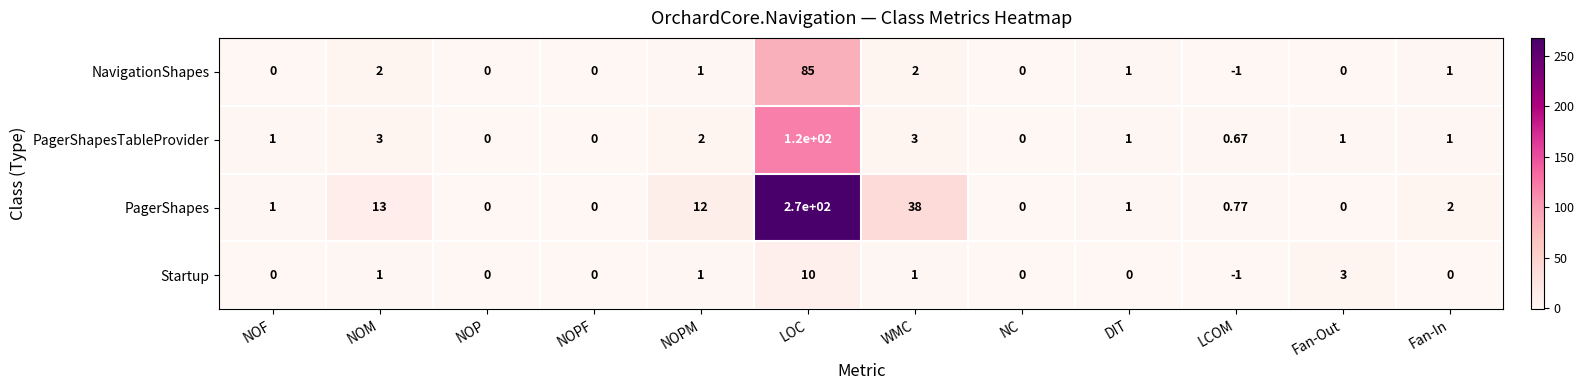

At which category is the sum across all series the highest?

LOC